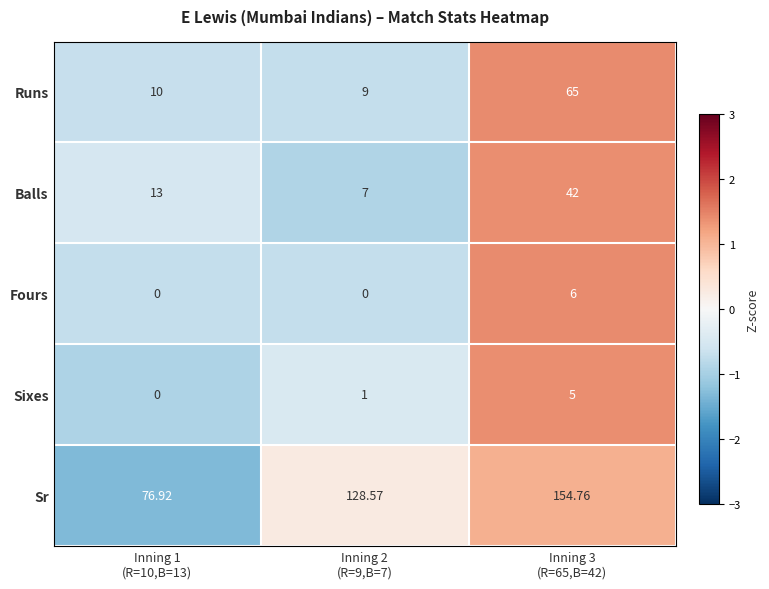

Which series has the widest spread of values?

Sr